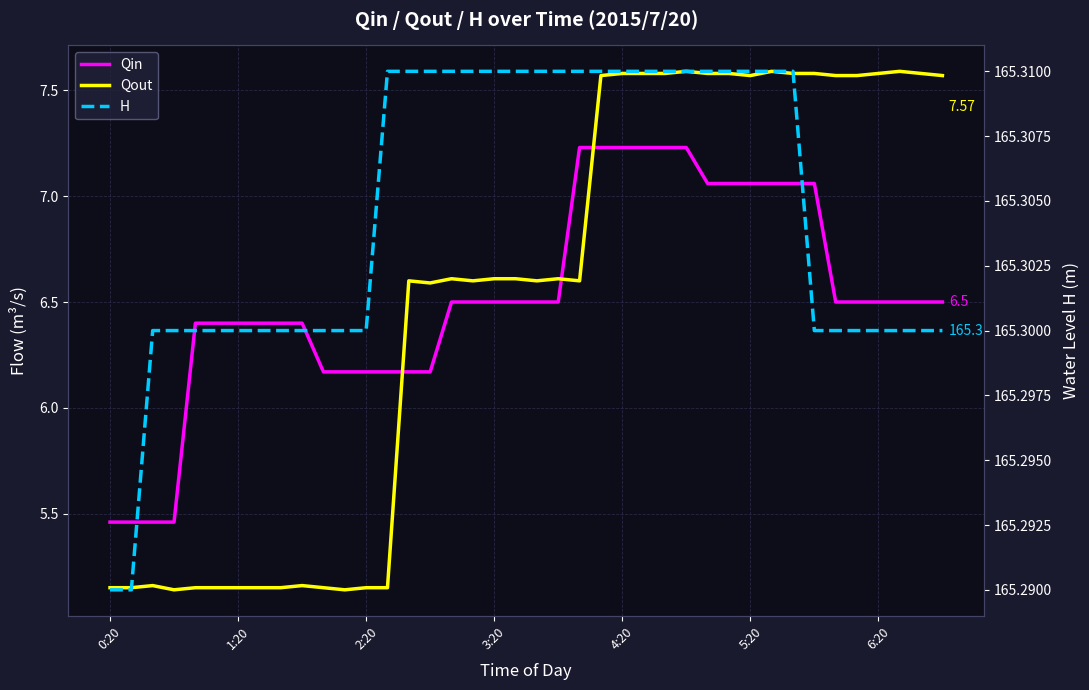

Which series has the largest range (max minus min)?

Qout